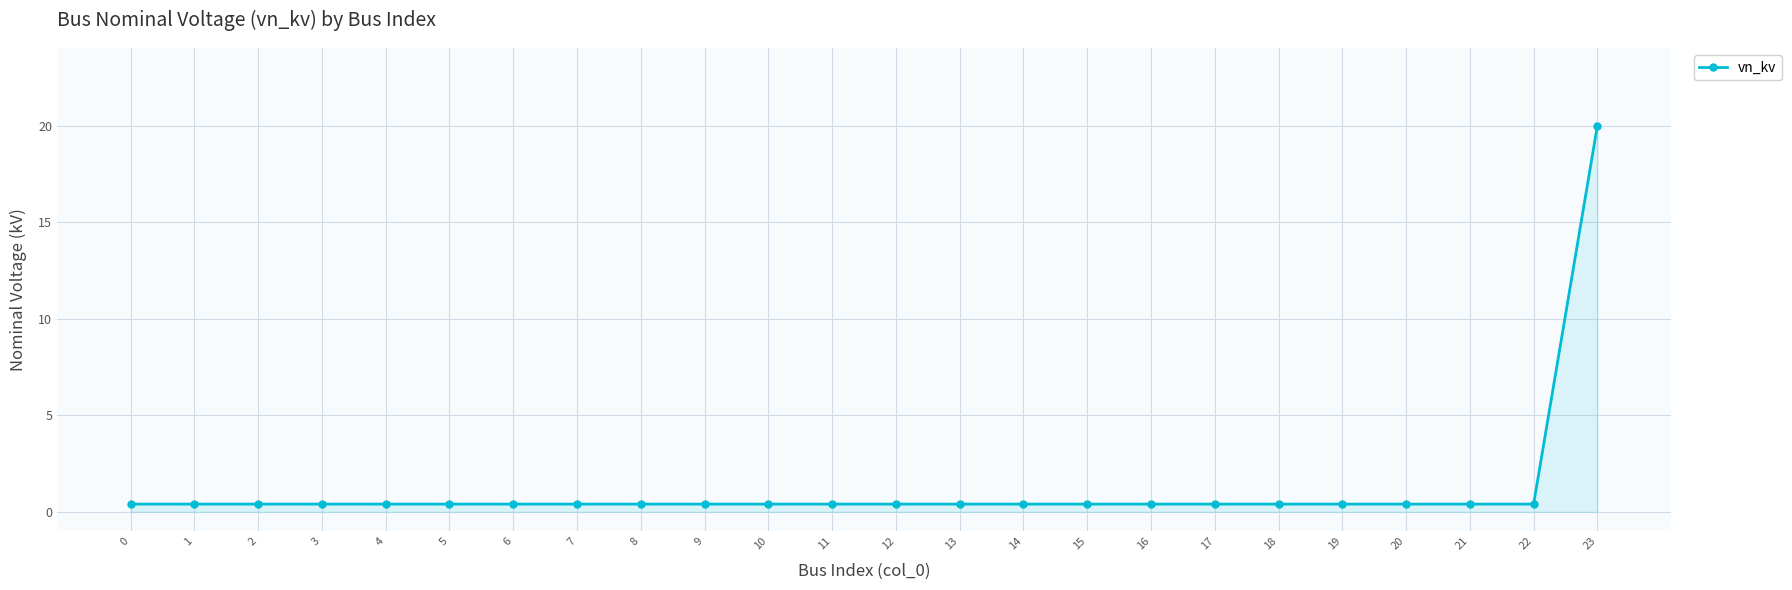

Is it true that the value at 10 is 0.4?

True